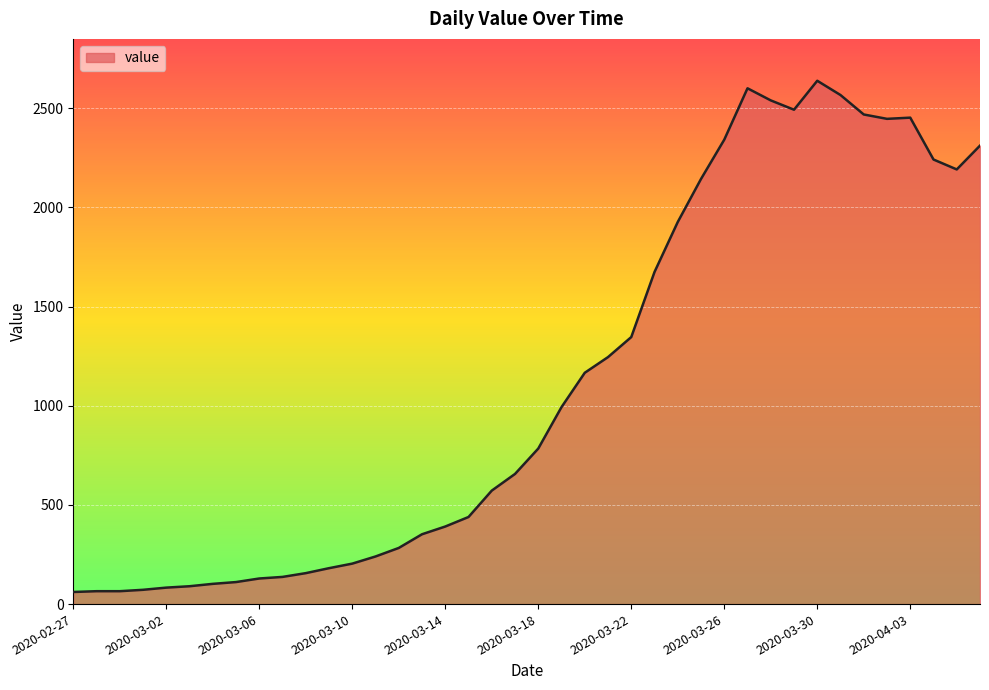

How many categories are shown in the chart?

40